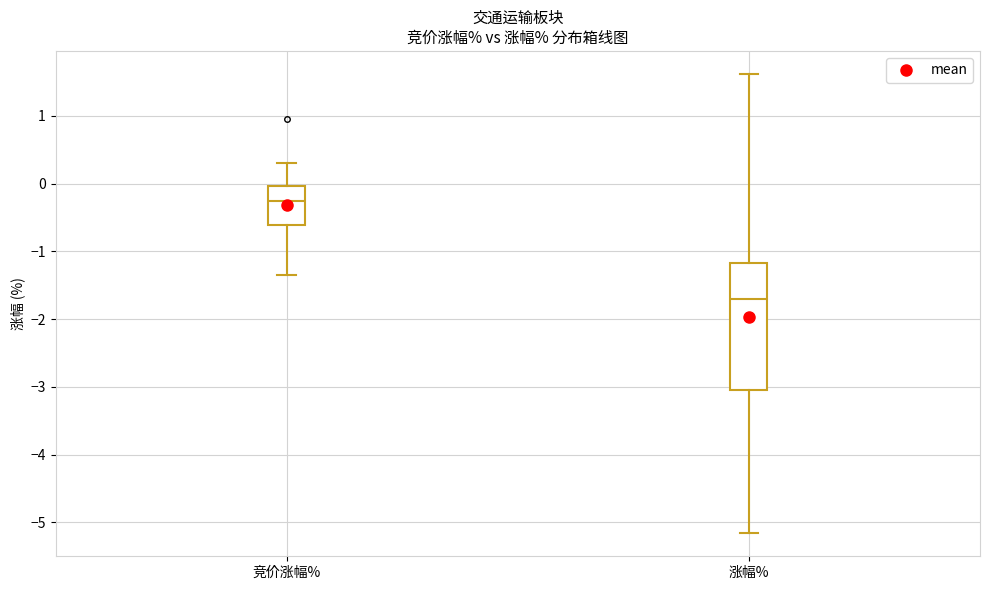

Where is the upper edge of the box for 竞价涨幅% on the y-axis? The values are not printed on the chart, so give them approximately, as read against the axis.

0.0